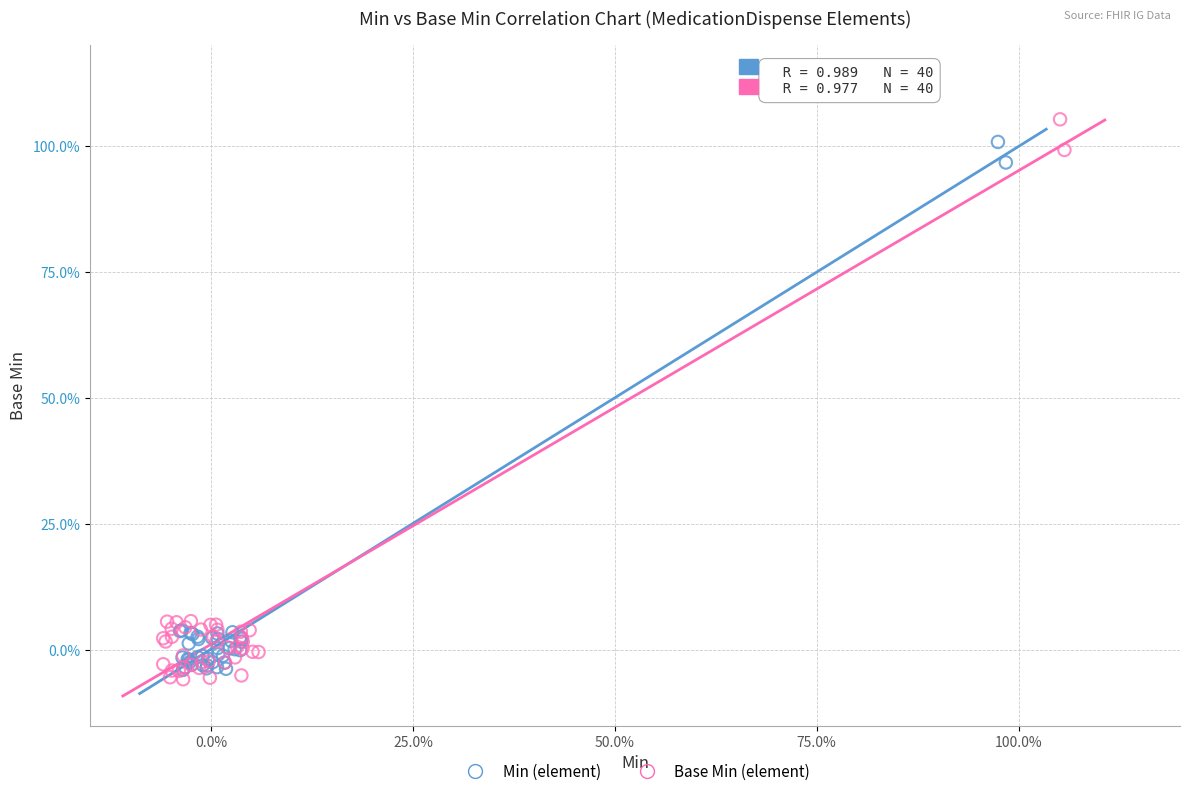

What are all the series names shown in the legend?

Min (element), Base Min (element)